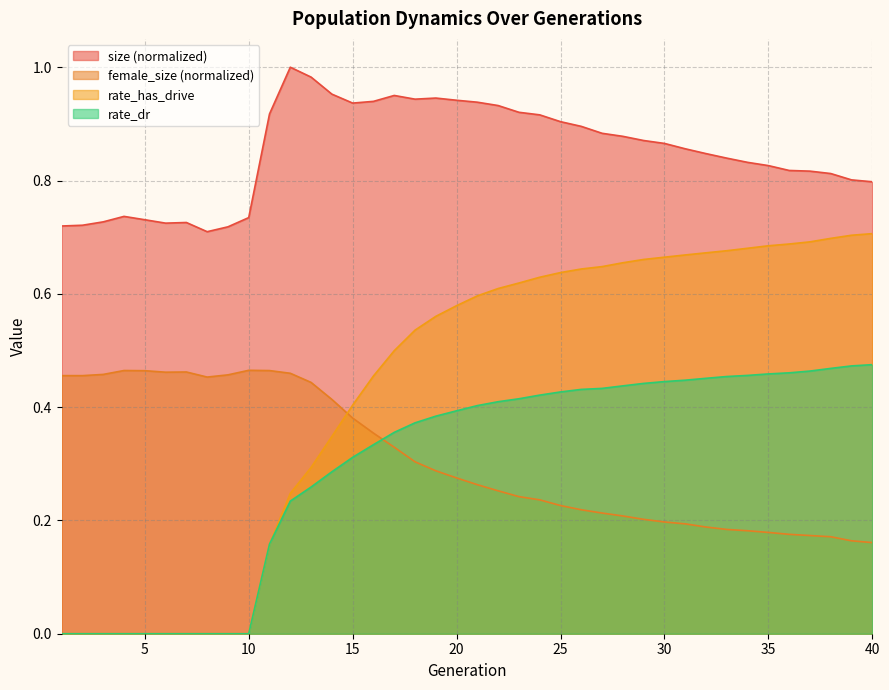

Which series has the largest total across all categories?

size (normalized)